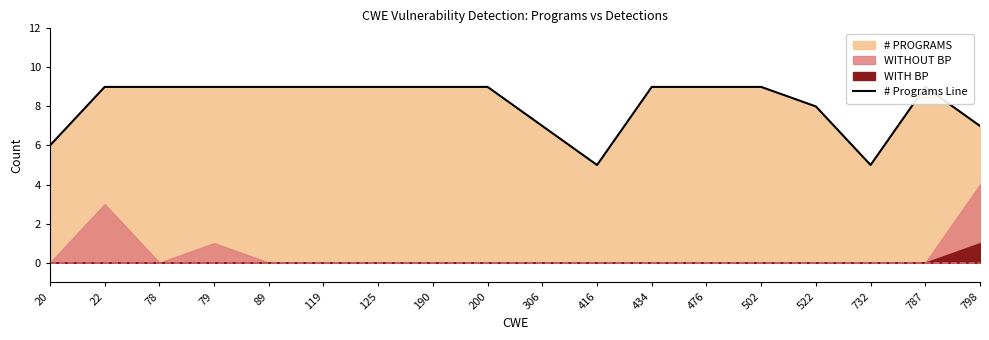

How many data points does each series have?

18